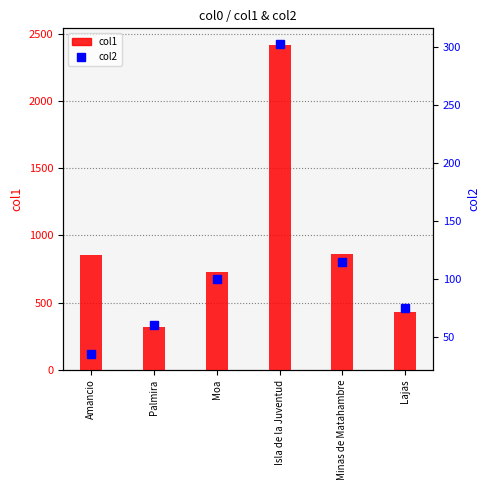

Is the value of col2 at Lajas greater than the value of col1 at Isla de la Juventud?

No